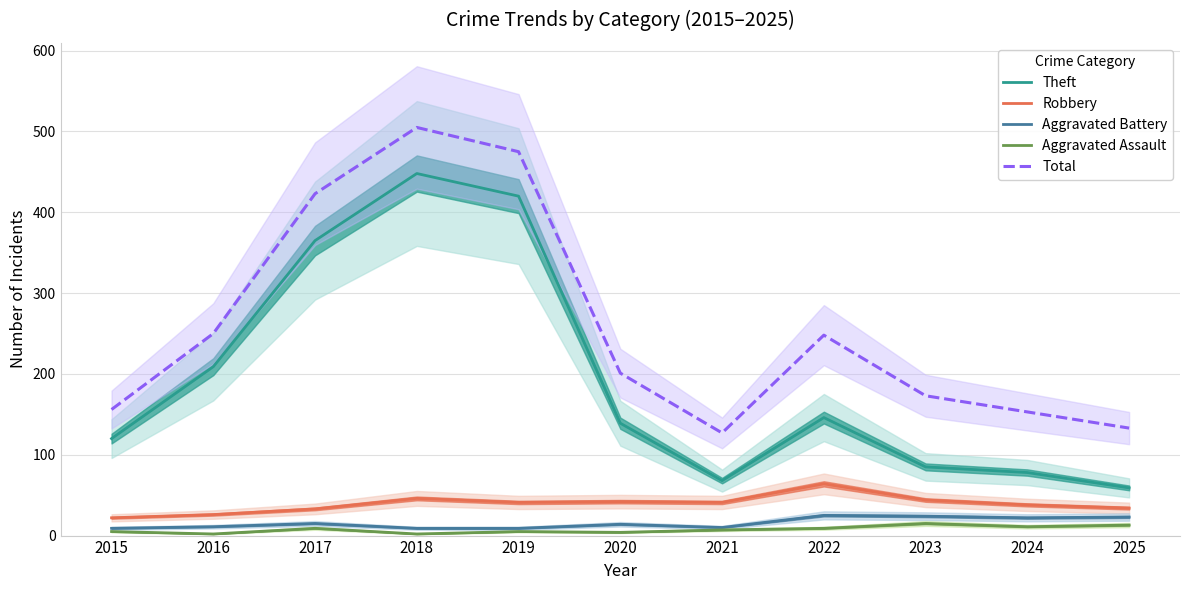

At which label does Aggravated Battery first exceed 14?

2017